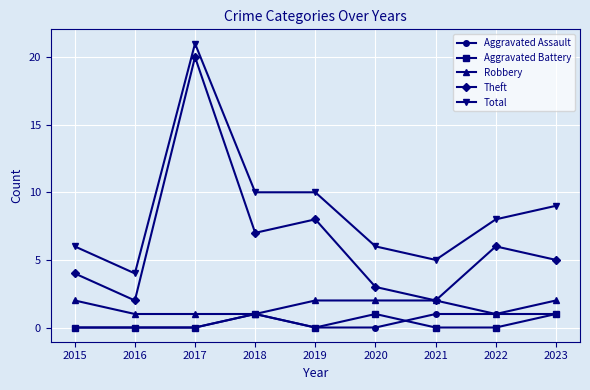

What is the maximum value shown in the chart?

21